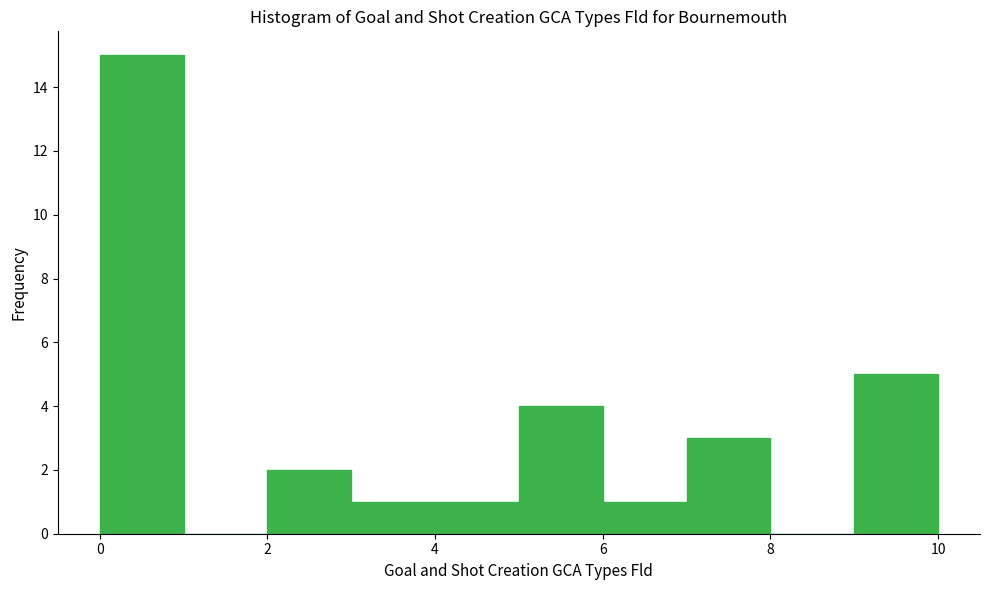

Reading left to right, list every bar in this chart as the range it spans on the x-axis followed by its height. The values are not printed on the chart, so give them approximately, as read against the axis.

0 to 1: 15
1 to 2: 0
2 to 3: 2
3 to 4: 1
4 to 5: 1
5 to 6: 4
6 to 7: 1
7 to 8: 3
8 to 9: 0
9 to 10: 5